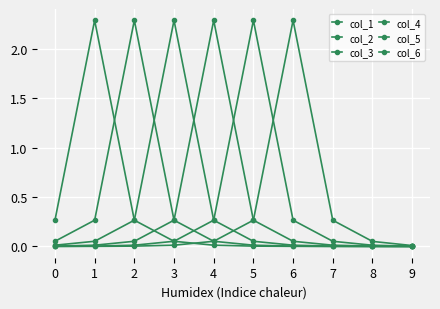

What is the approximate value of col_2 at 3?

0.3